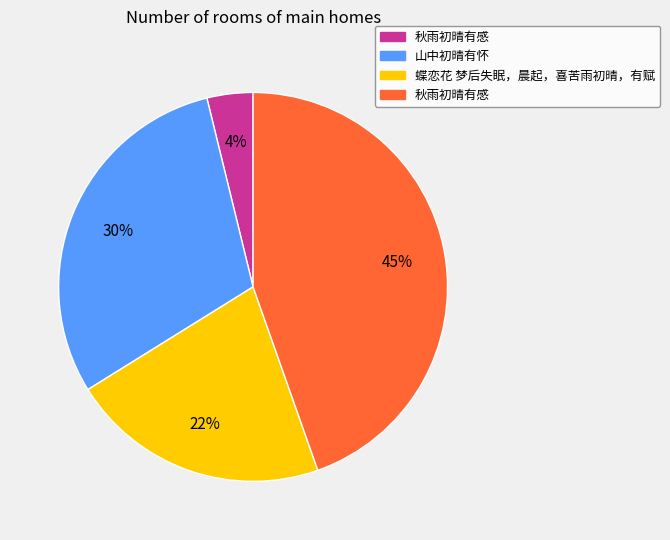

To the nearest percent, what is the difference between the largest and smallest slice percentages?

41%